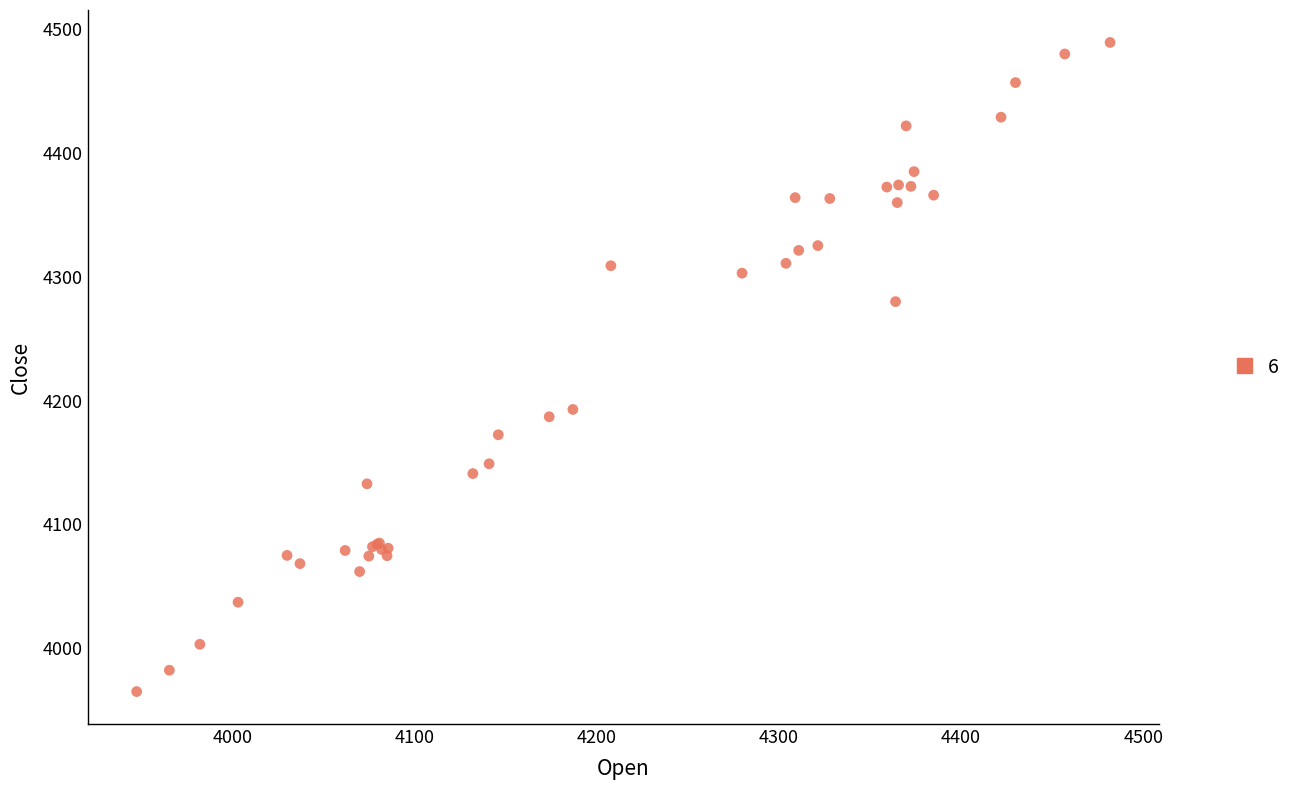

What Y value in the scatter plot is closest to 4227?

4192.9